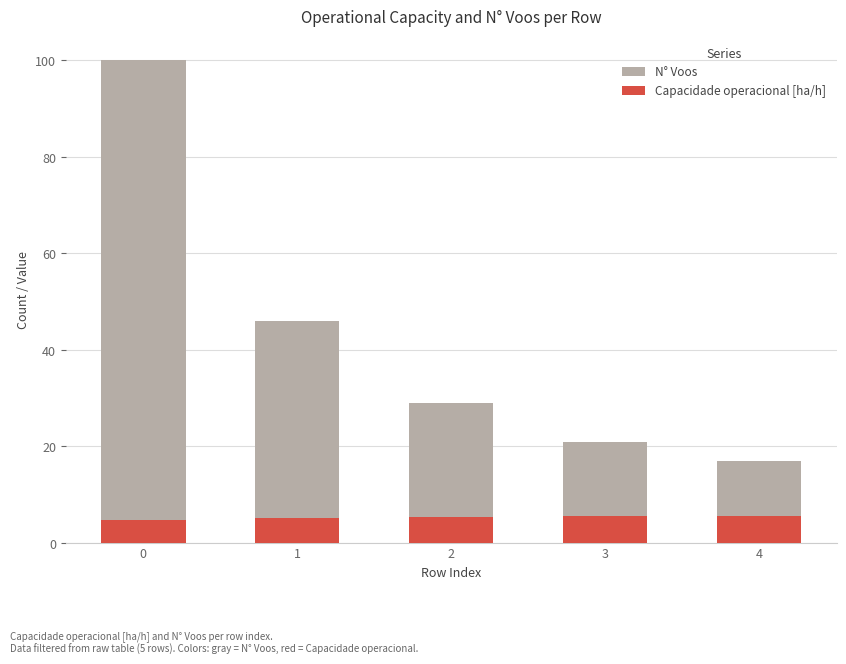

How many groups of bars are there?

5